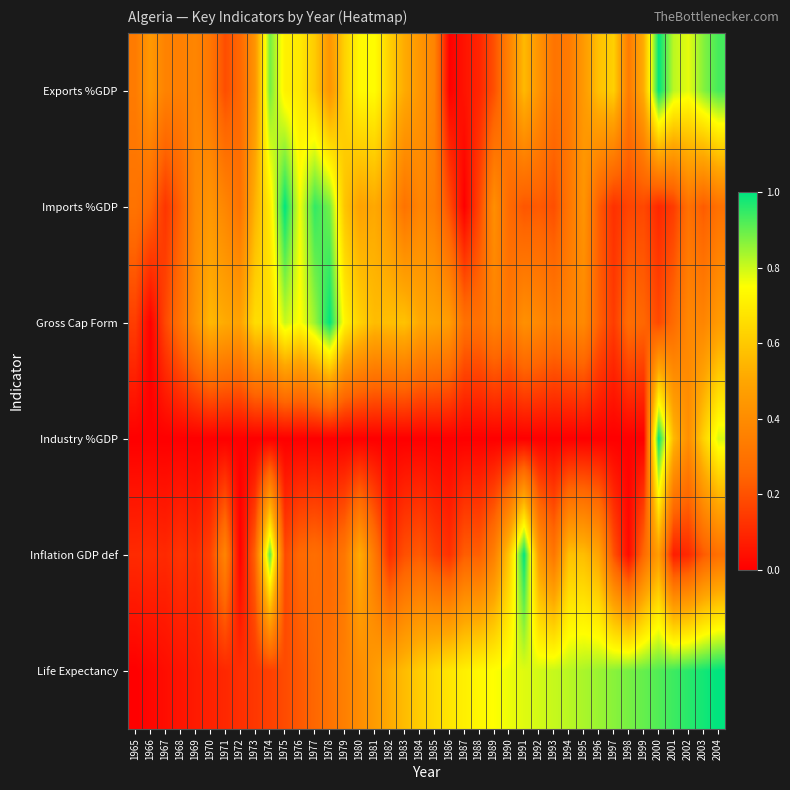

Reading left to right, what are all the values shown in this chart?

Exports %GDP: 1965=0.3	1966=0.4	1967=0.4	1968=0.4	1969=0.4	1970=0.3	1971=0.2	1972=0.3	1973=0.4	1974=0.9	1975=0.7	1976=0.7	1977=0.6	1978=0.4	1979=0.6	1980=0.7	1981=0.7	1982=0.6	1983=0.5	1984=0.4	1985=0.4	1986=0.0	1987=0.0	1988=0.1	1989=0.2	1990=0.4	1991=0.6	1992=0.4	1993=0.3	1994=0.3	1995=0.5	1996=0.6	1997=0.6	1998=0.3	1999=0.5	2000=1.0	2001=0.8	2002=0.8	2003=0.9	2004=0.9
Imports %GDP: 1965=0.3	1966=0.3	1967=0.1	1968=0.2	1969=0.4	1970=0.4	1971=0.4	1972=0.3	1973=0.5	1974=0.7	1975=1.0	1976=0.8	1977=0.9	1978=0.9	1979=0.6	1980=0.5	1981=0.5	1982=0.4	1983=0.3	1984=0.4	1985=0.3	1986=0.2	1987=0.0	1988=0.2	1989=0.4	1990=0.3	1991=0.2	1992=0.2	1993=0.2	1994=0.3	1995=0.4	1996=0.2	1997=0.1	1998=0.2	1999=0.2	2000=0.1	2001=0.1	2002=0.3	2003=0.2	2004=0.3
Gross Cap Form: 1965=0.2	1966=0.0	1967=0.2	1968=0.3	1969=0.4	1970=0.6	1971=0.5	1972=0.5	1973=0.7	1974=0.7	1975=0.8	1976=0.7	1977=0.8	1978=1.0	1979=0.7	1980=0.6	1981=0.6	1982=0.6	1983=0.6	1984=0.5	1985=0.5	1986=0.5	1987=0.3	1988=0.3	1989=0.4	1990=0.3	1991=0.4	1992=0.4	1993=0.3	1994=0.4	1995=0.4	1996=0.2	1997=0.1	1998=0.3	1999=0.3	2000=0.2	2001=0.3	2002=0.4	2003=0.4	2004=0.5
Industry %GDP: 1965=0.0	1966=0.0	1967=0.0	1968=0.0	1969=0.0	1970=0.0	1971=0.0	1972=0.0	1973=0.0	1974=0.0	1975=0.0	1976=0.0	1977=0.0	1978=0.0	1979=0.0	1980=0.0	1981=0.0	1982=0.0	1983=0.0	1984=0.0	1985=0.0	1986=0.0	1987=0.0	1988=0.0	1989=0.0	1990=0.0	1991=0.0	1992=0.0	1993=0.0	1994=0.0	1995=0.0	1996=0.0	1997=0.0	1998=0.0	1999=0.0	2000=1.0	2001=0.6	2002=0.4	2003=0.6	2004=0.8
Inflation GDP def: 1965=0.1	1966=0.1	1967=0.1	1968=0.1	1969=0.1	1970=0.2	1971=0.4	1972=0.0	1973=0.2	1974=0.9	1975=0.2	1976=0.3	1977=0.3	1978=0.3	1979=0.3	1980=0.5	1981=0.3	1982=0.1	1983=0.2	1984=0.2	1985=0.2	1986=0.1	1987=0.2	1988=0.2	1989=0.4	1990=0.6	1991=1.0	1992=0.5	1993=0.3	1994=0.6	1995=0.6	1996=0.5	1997=0.2	1998=0.0	1999=0.3	2000=0.5	2001=0.1	2002=0.1	2003=0.2	2004=0.3
Life Expectancy: 1965=0.0	1966=0.0	1967=0.0	1968=0.1	1969=0.1	1970=0.1	1971=0.1	1972=0.1	1973=0.1	1974=0.2	1975=0.2	1976=0.2	1977=0.3	1978=0.3	1979=0.4	1980=0.4	1981=0.5	1982=0.5	1983=0.6	1984=0.6	1985=0.6	1986=0.7	1987=0.7	1988=0.7	1989=0.8	1990=0.8	1991=0.8	1992=0.8	1993=0.8	1994=0.8	1995=0.8	1996=0.8	1997=0.9	1998=0.9	1999=0.9	2000=0.9	2001=0.9	2002=1.0	2003=1.0	2004=1.0